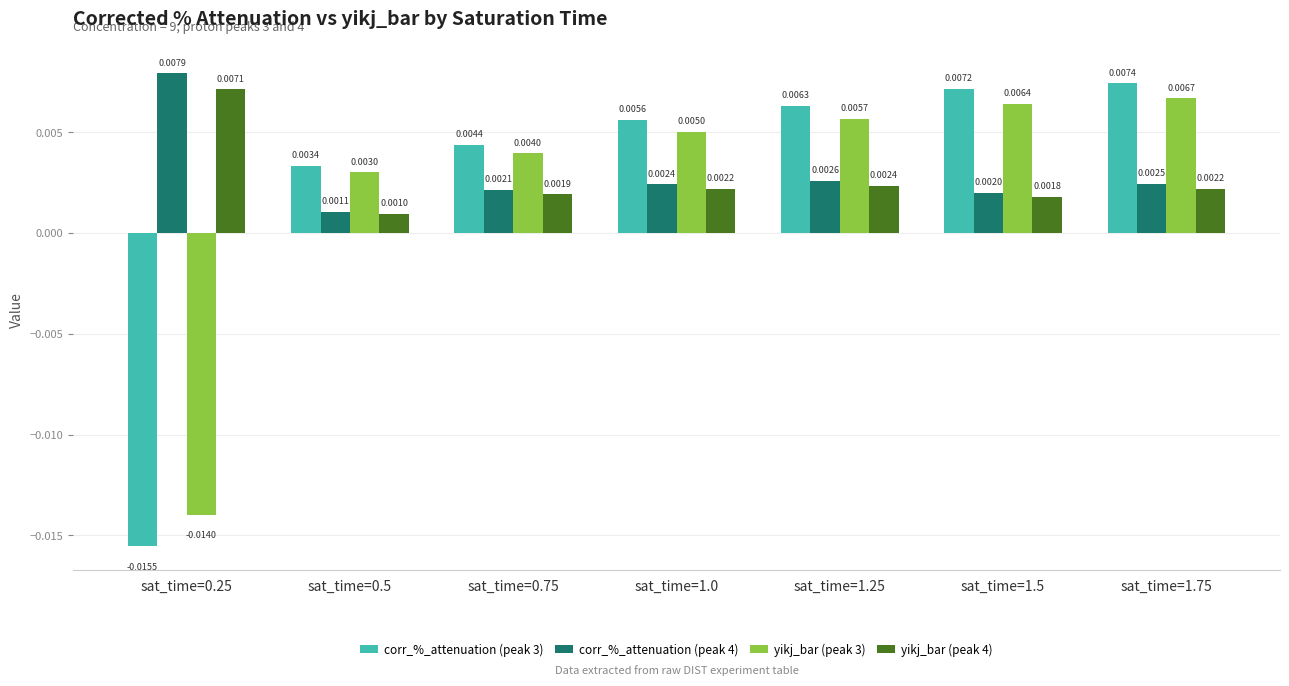

Which series has the largest total across all categories?

corr_%_attenuation (peak 4)